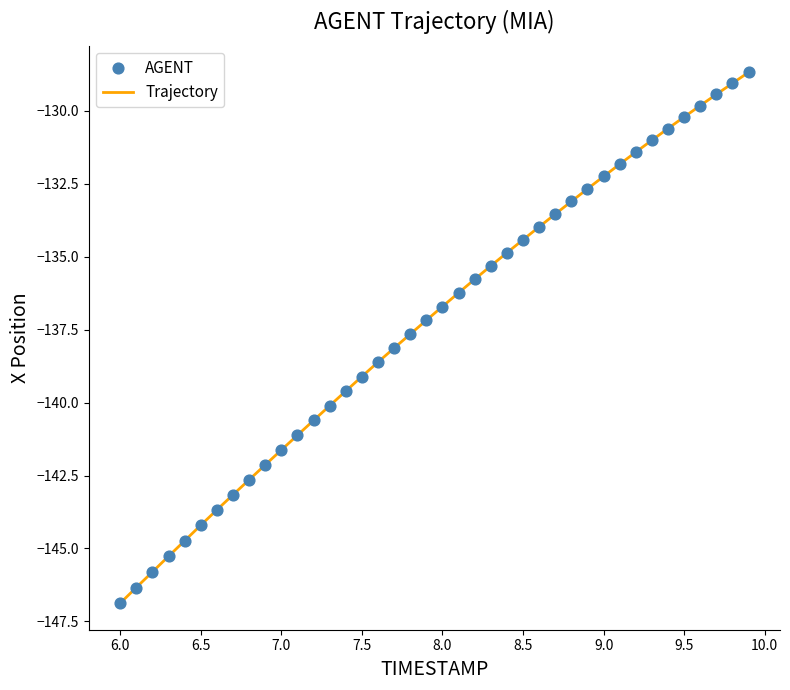

What is the difference between the maximum and minimum values?

18.2